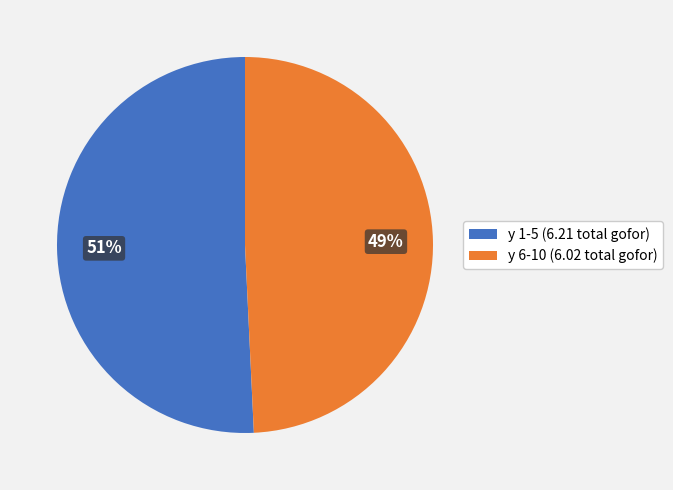

Is y 6-10 (6.02 total gofor) the majority of the pie?

No